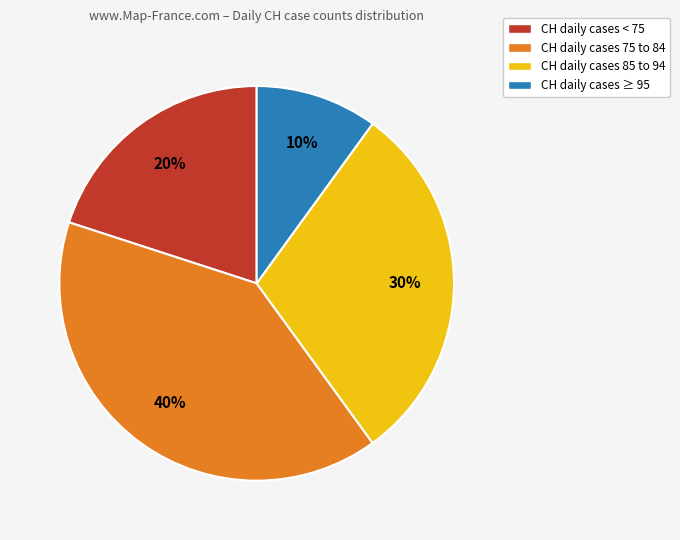

The CH daily cases < 75 slice represents 10% of the pie. True or false?

False